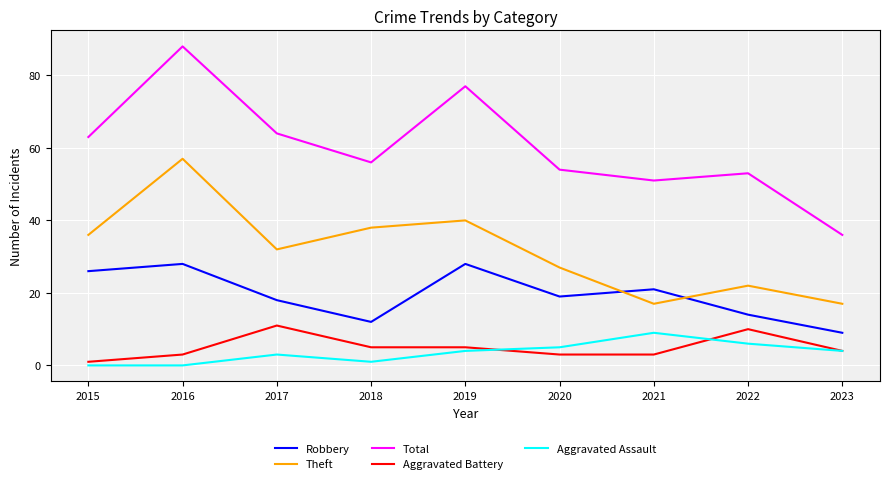

At which category does Total reach its first local peak?

2016